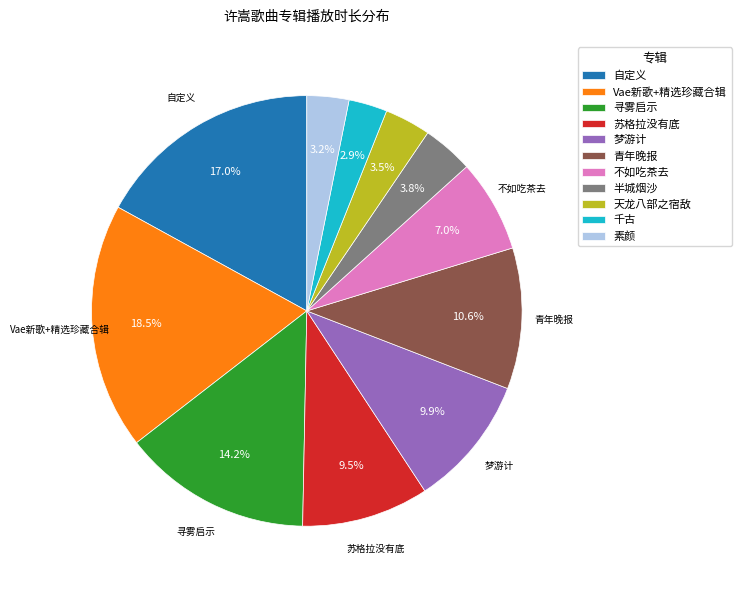

To the nearest percent, what percentage of the pie is 半城烟沙?

4%